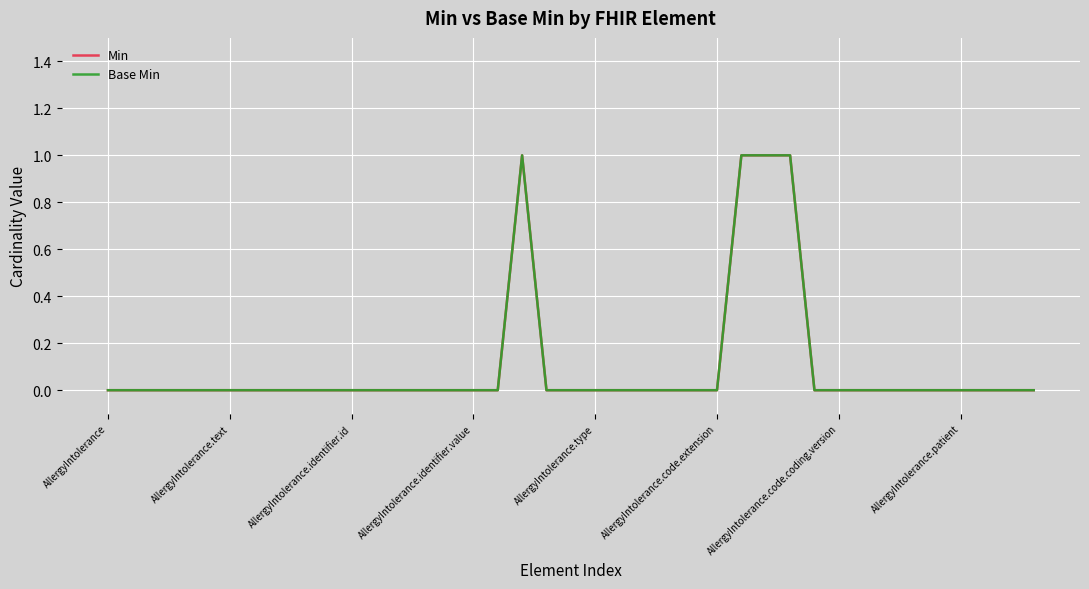

What is the difference between the maximum and second lowest values in the Base Min series?

1